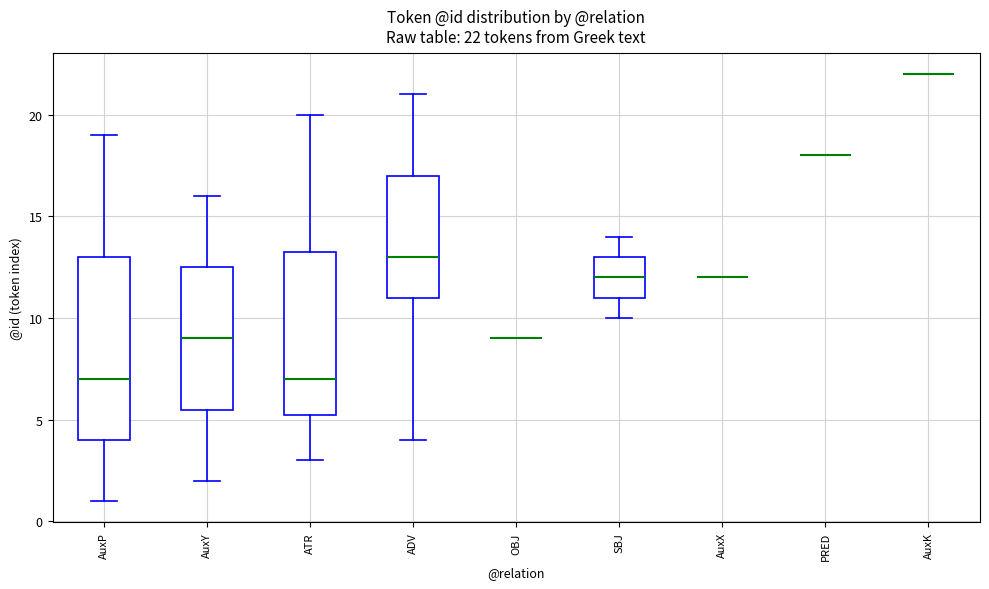

Comparing the boxes themselves (not the whiskers), which one is the tallest?

AuxP